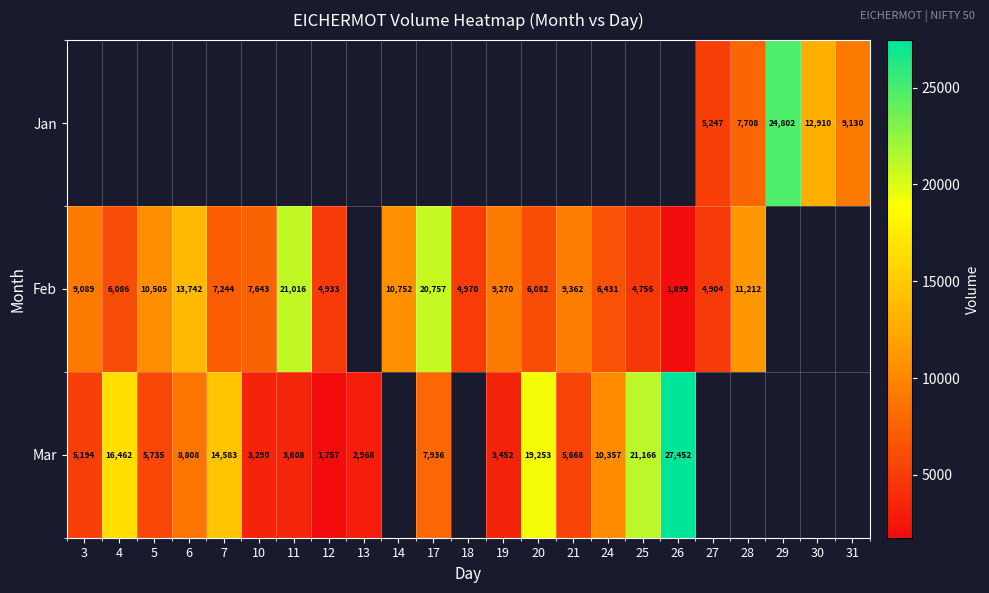

Is it true that Jan equals 1552 at 28?

False